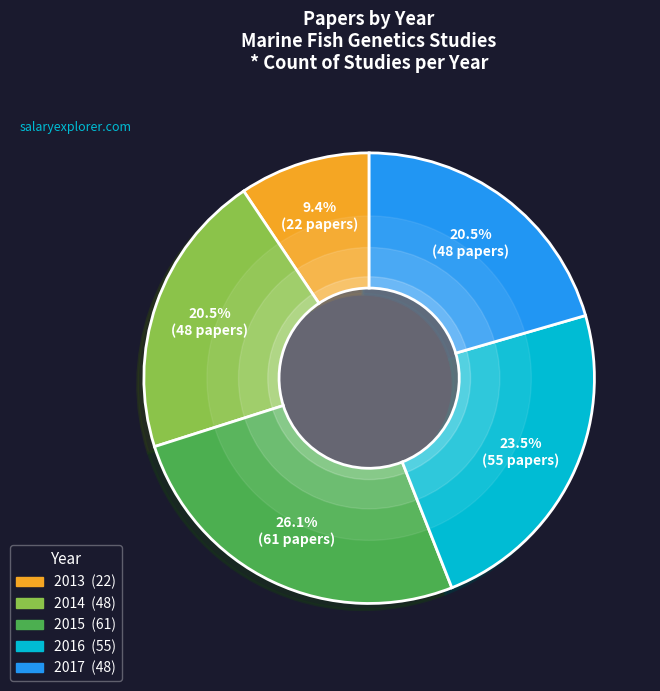

Which has a higher value, 2015 or 2014?

2015